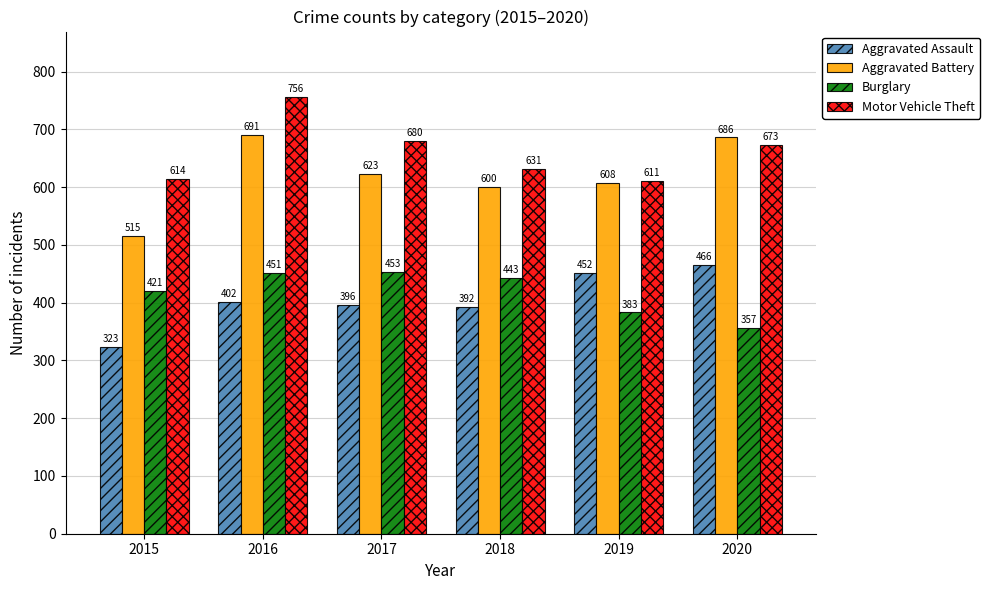

What is the sum of all Motor Vehicle Theft values?

3965